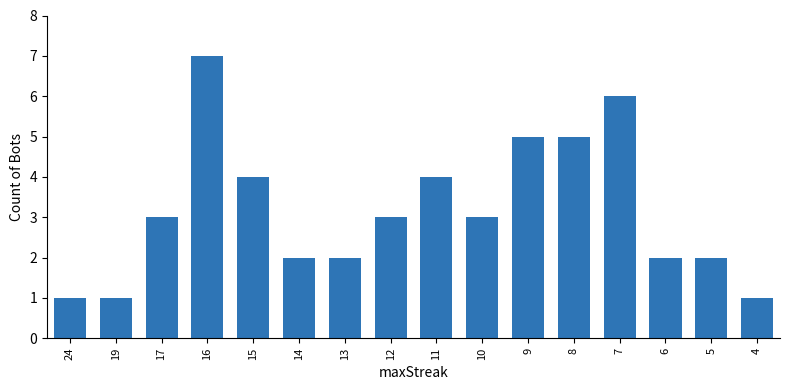

At which category does the chart reach its peak across all series?

16